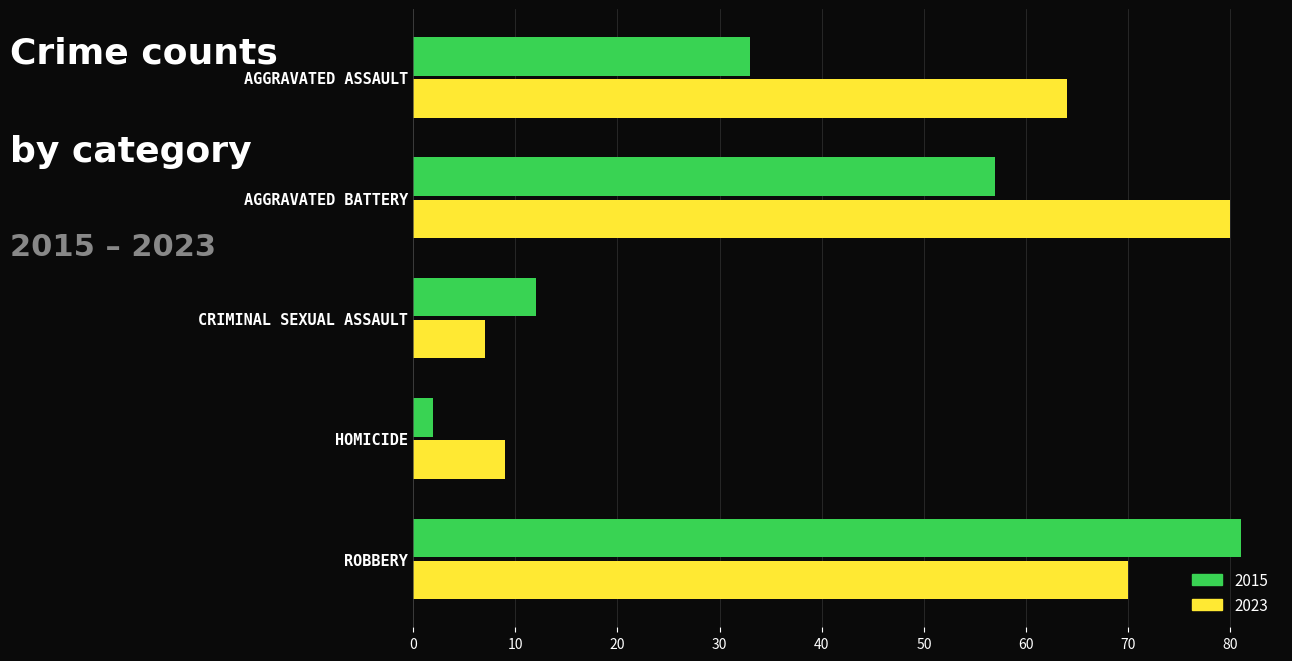

What is the sum of the 2023 values at AGGRAVATED ASSAULT and CRIMINAL SEXUAL ASSAULT?

71